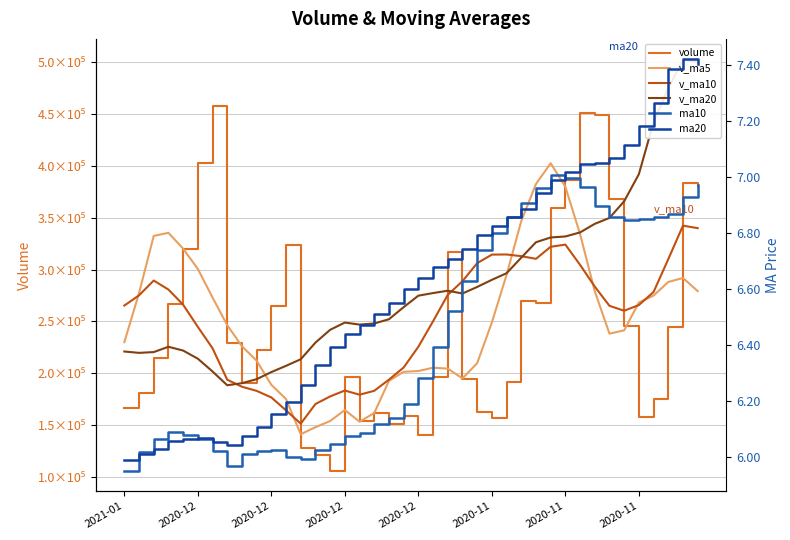

Reading right to left, list all the values displayed in this chart.

volume: 380221.4	383831.5	244284.1	175375.2	157968.5	245920.3	367859.1	448689.1	450541.9	386065.5	359263.6	267726.2	269904.1	191696.4	156749.1	163121.0	194447.6	317022.7	196053.4	140741.5	159343.0	150768.9	162228.3	154237.0	196971.4	106378.0	121050.1	128112.2	323958.4	265343.4	222532.6	190686.1	229755.4	457299.2	403004.7	319970.1	267151.4	214851.9	181255.0	166994.1
v_ma5: 279288.3	291921.5	288079.0	274956.0	268336.2	241475.9	238281.5	279162.4	334195.8	379815.2	402483.8	382457.3	346700.3	294931.2	249067.9	209839.4	195183.6	204607.4	205478.7	202277.2	201521.6	192785.9	161827.0	153463.7	164709.7	154116.7	148173.0	141349.8	175294.0	188968.4	212199.3	226126.5	246455.2	273123.3	300655.6	320143.1	335436.2	332455.5	277246.6	230044.5
v_ma10: 339931.8	342339.5	310056.1	278441.7	265824.6	260382.1	265101.5	283620.7	304575.9	324075.7	321979.9	310369.4	312931.4	314563.5	314441.5	306161.6	288820.5	275653.8	250205.0	225672.5	205680.5	193984.8	183217.2	179471.2	183493.5	177819.2	170479.4	151588.4	164378.9	176839.1	183158.0	187149.8	193902.5	224208.7	244812.0	266171.2	280781.4	289455.3	275185.0	265350.0
v_ma20: 499579.4	502467.9	474807.7	442081.3	391955.5	365820.1	349797.1	344073.2	335820.0	331910.1	330955.8	326354.4	311493.7	296502.6	290133.1	283271.9	276961.0	279637.3	277390.4	274874.1	263830.2	252177.1	248074.3	247017.4	248967.5	241990.4	229649.9	213621.1	207291.9	201255.8	194419.3	190567.3	188559.8	201840.0	214152.7	221995.2	225630.4	220521.9	219781.9	221094.6
ma10: 7.0	6.9	6.9	6.9	6.9	6.8	6.9	6.9	7.0	7.0	7.0	7.0	6.9	6.9	6.8	6.7	6.6	6.5	6.4	6.3	6.2	6.1	6.1	6.1	6.1	6.0	6.0	6.0	6.0	6.0	6.0	6.0	6.0	6.0	6.1	6.1	6.1	6.1	6.0	6.0
ma20: 7.4	7.4	7.4	7.3	7.2	7.1	7.1	7.1	7.0	7.0	7.0	6.9	6.9	6.9	6.8	6.8	6.7	6.7	6.7	6.6	6.6	6.5	6.5	6.5	6.4	6.4	6.3	6.3	6.2	6.2	6.1	6.1	6.0	6.1	6.1	6.1	6.1	6.0	6.0	6.0